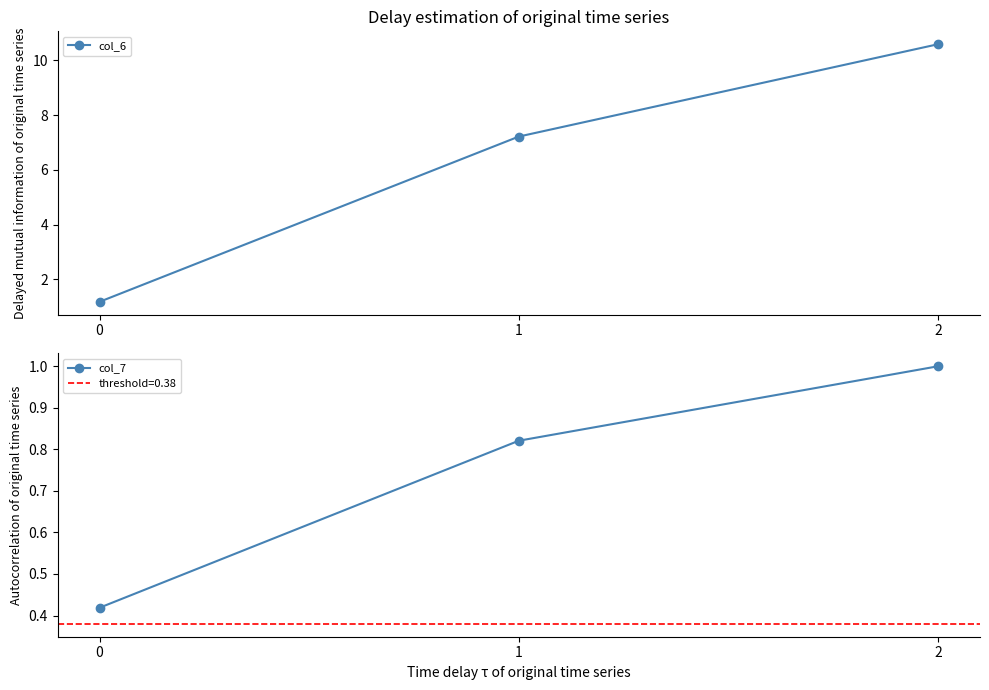

What is the sum of the col_6 values at 1 and 2?

17.8